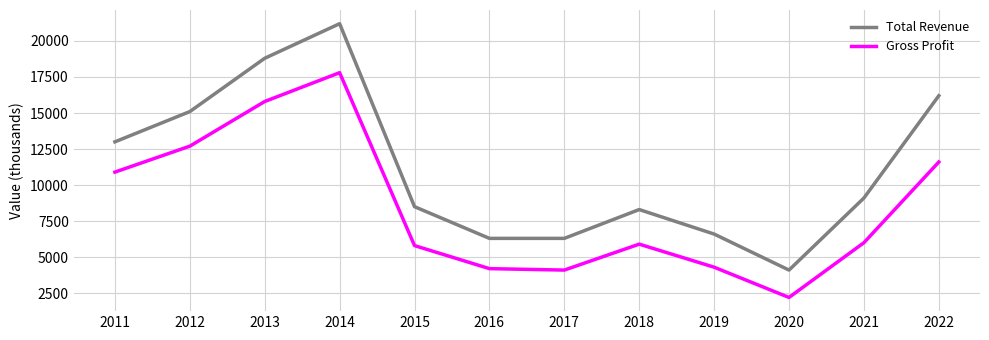

What is the total value across all series at 2011?

23900